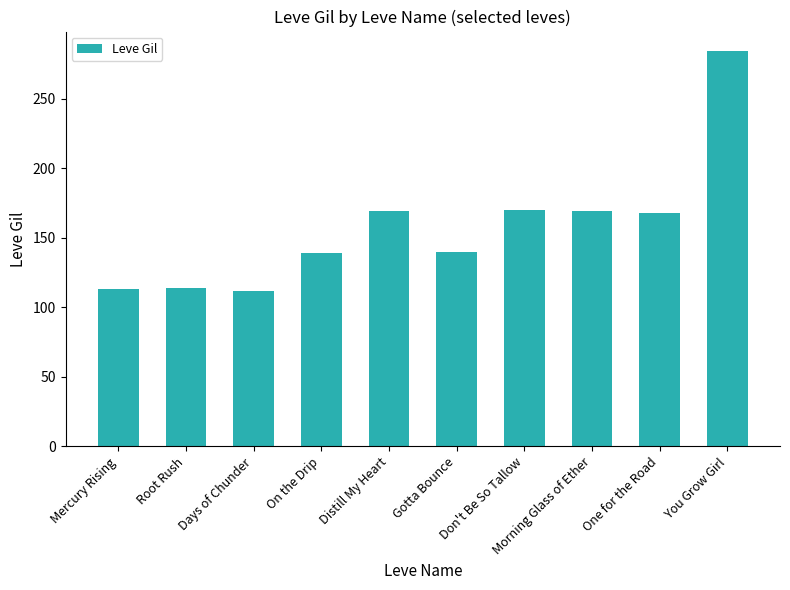

What position from the right is Distill My Heart?

6